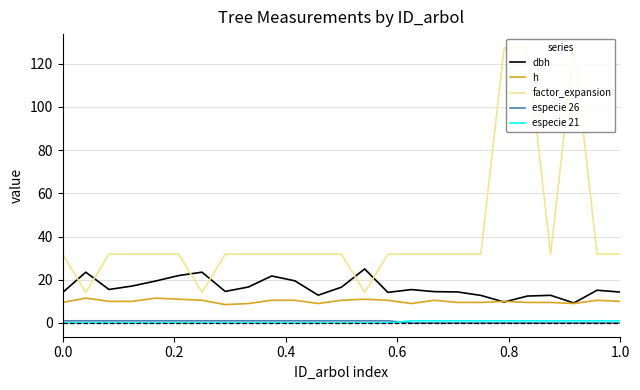

At how many categories does at least one series exceed 37?

3